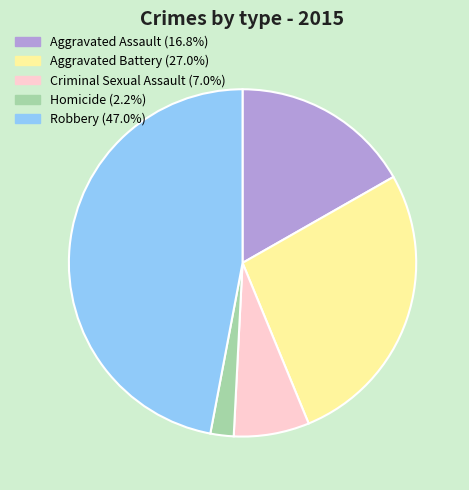

The Aggravated Assault slice represents 17% of the pie. True or false?

True